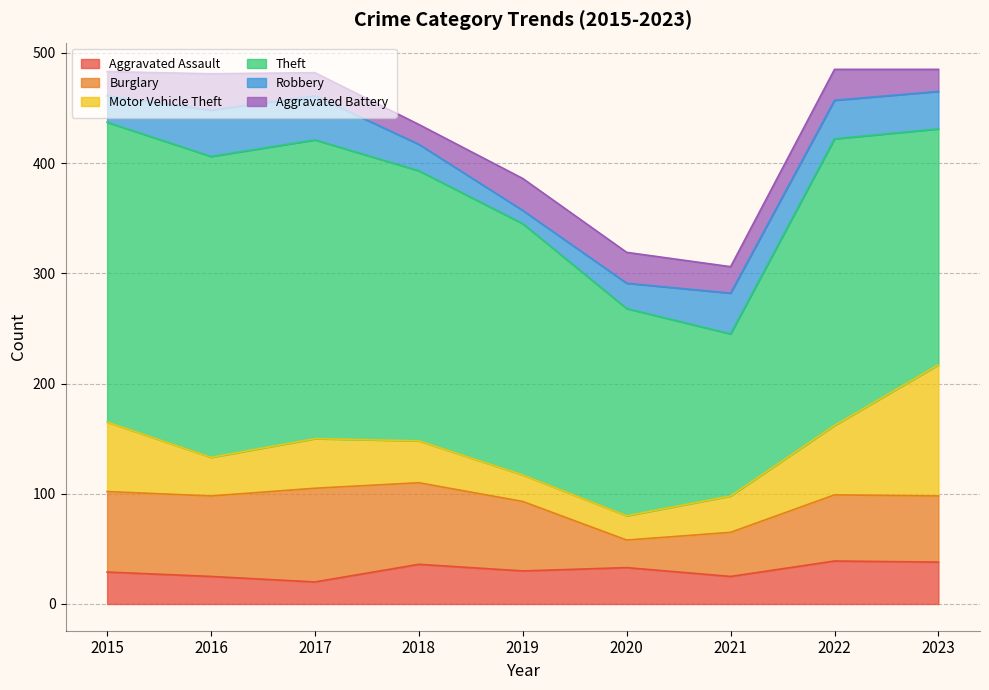

What are all the series names shown in the legend?

Aggravated Assault, Burglary, Motor Vehicle Theft, Theft, Robbery, Aggravated Battery